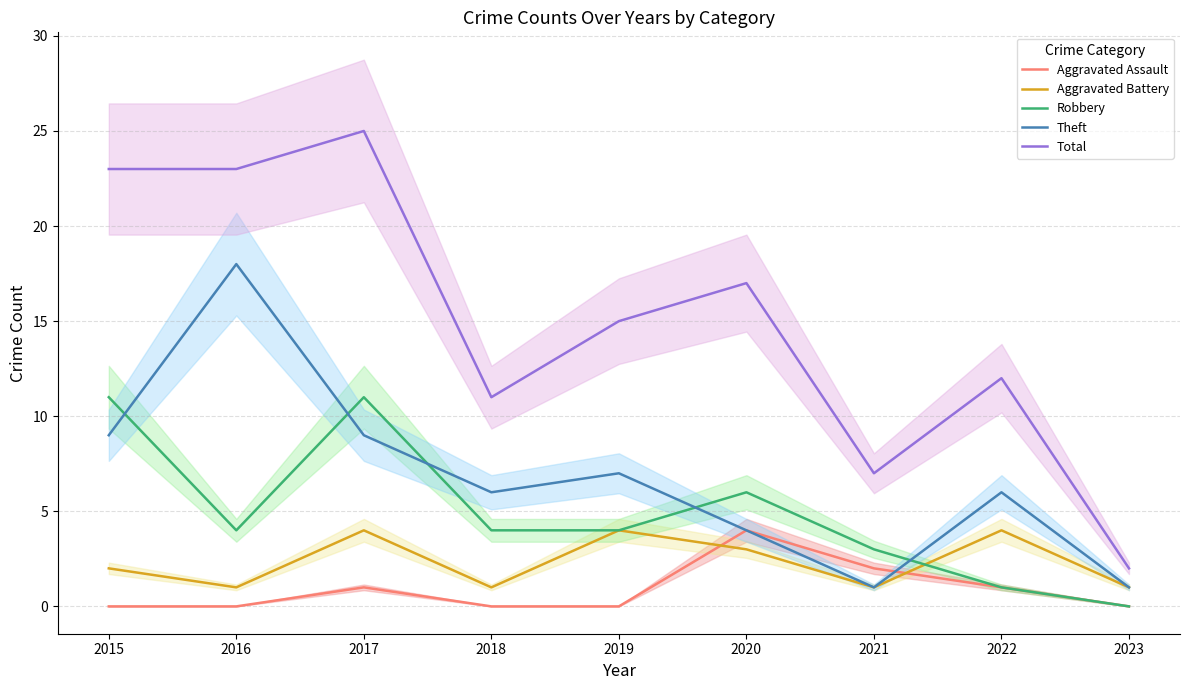

What is the greatest value displayed?

25